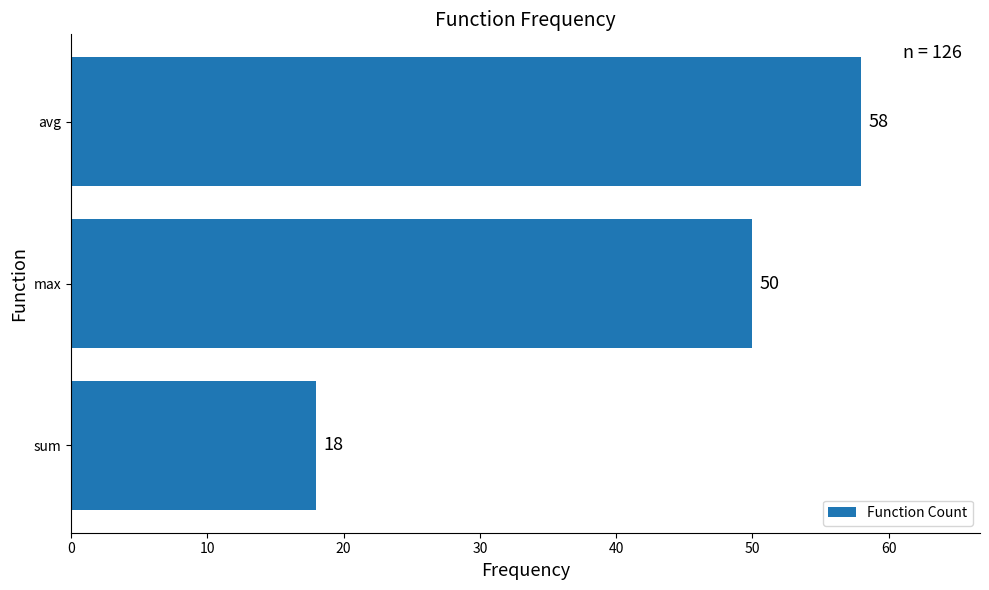

What is the difference between the maximum and second lowest values?

8